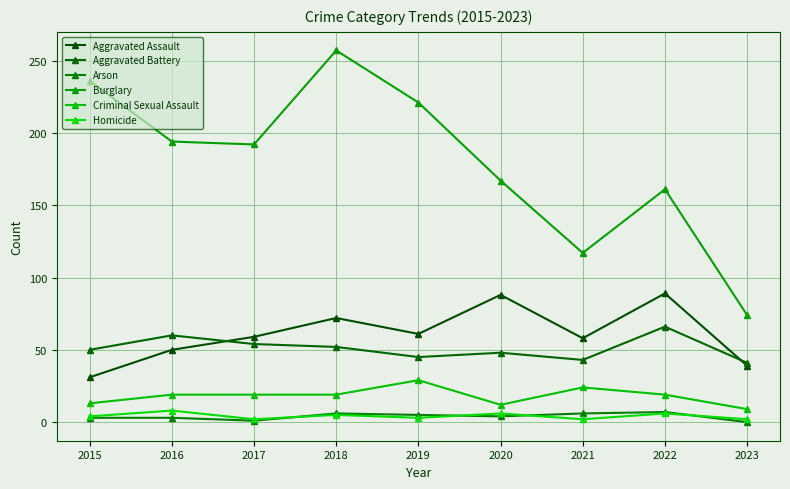

Read the Arson value at 2016.

3